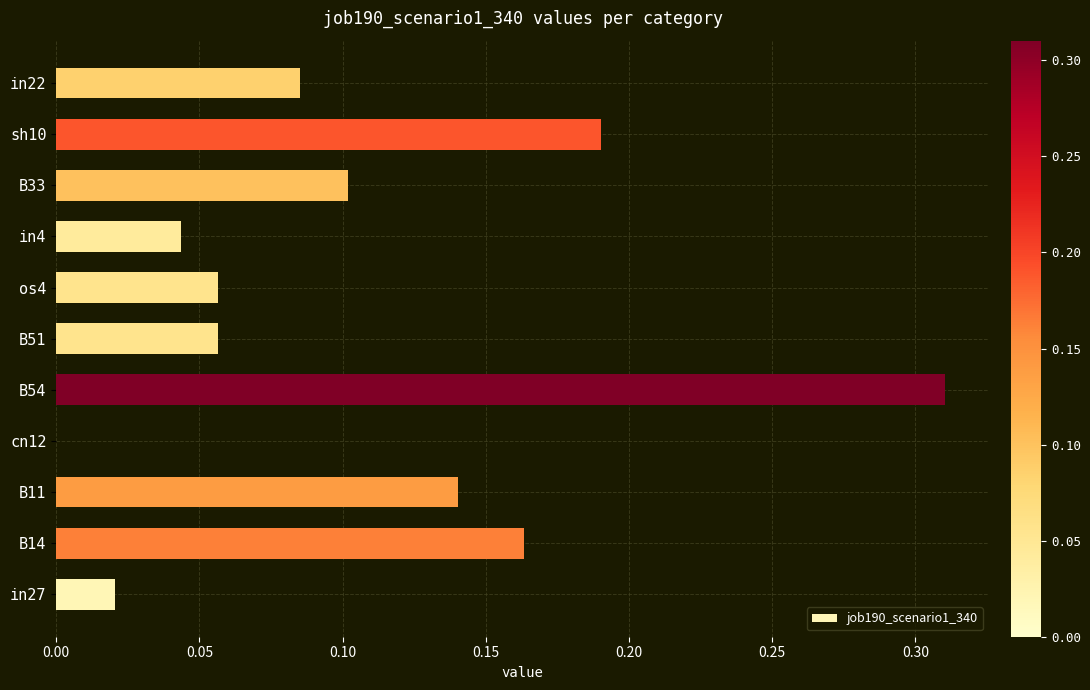

Which has a higher value, B11 or B14?

B14